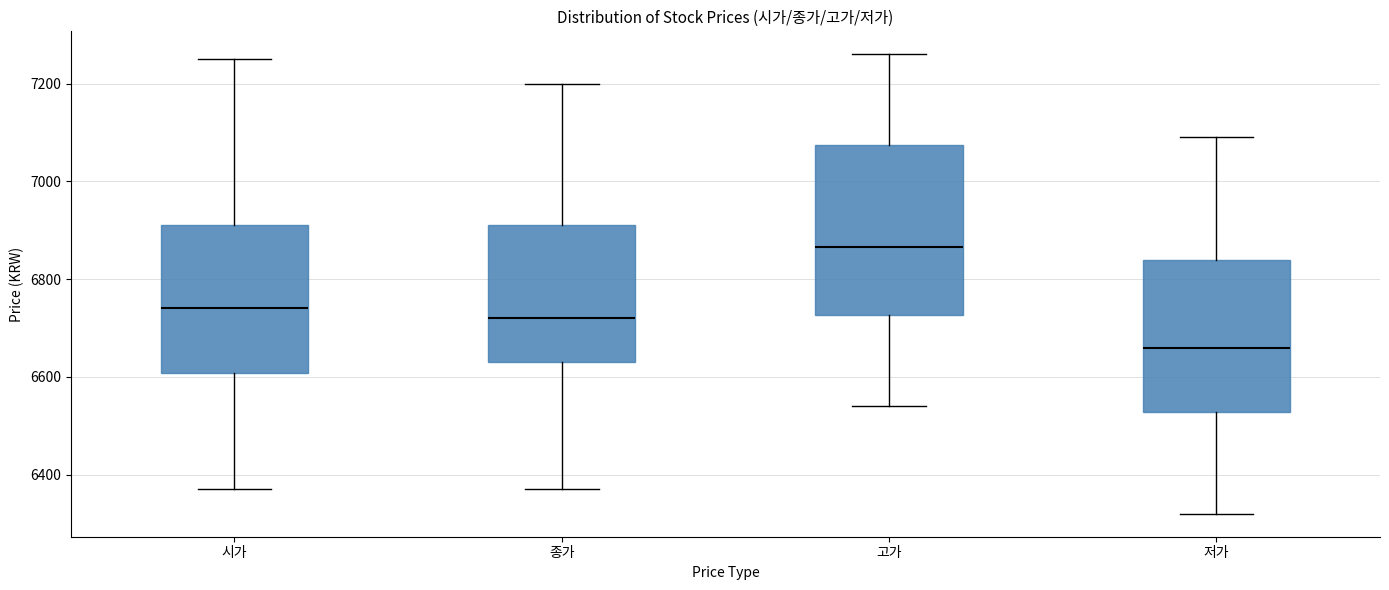

Which box has the lowest median line?

저가